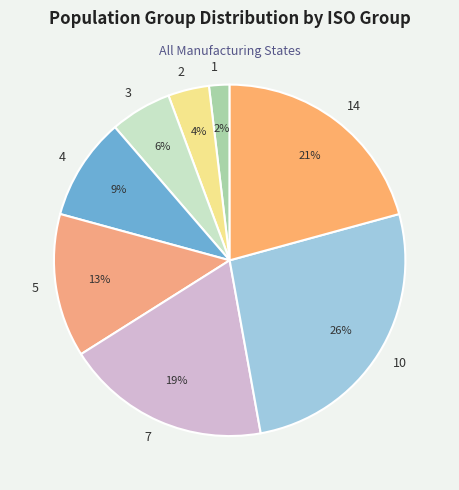

What is the largest slice in the pie chart?

10